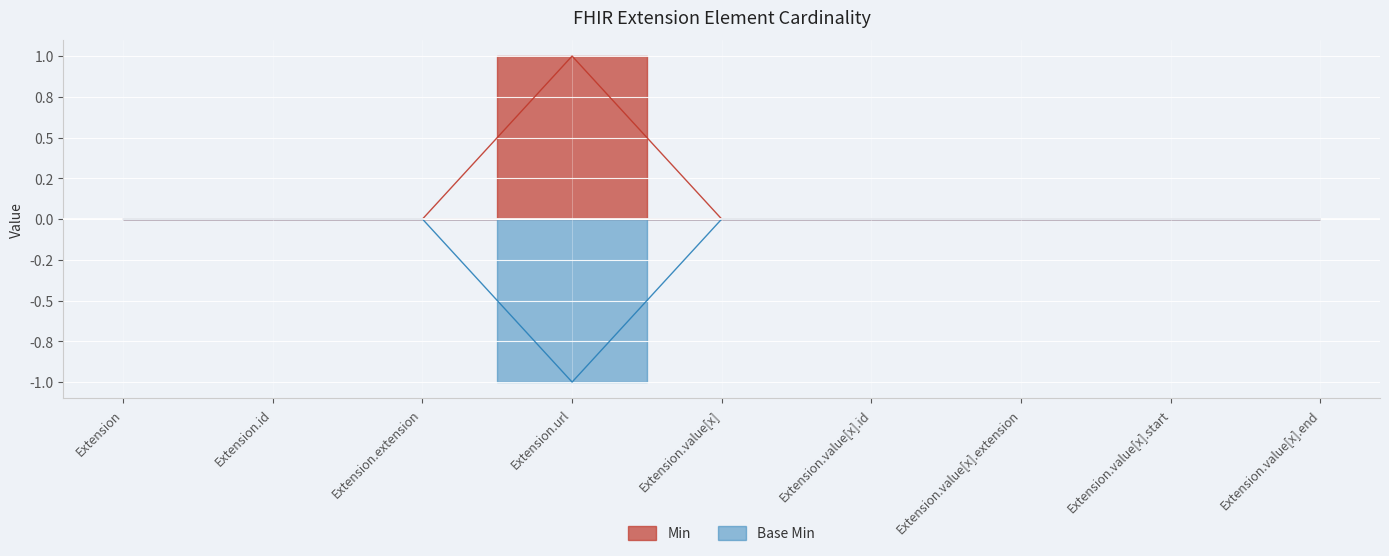

Is the value of Base Min at Extension greater than the value of Min at Extension.url?

No